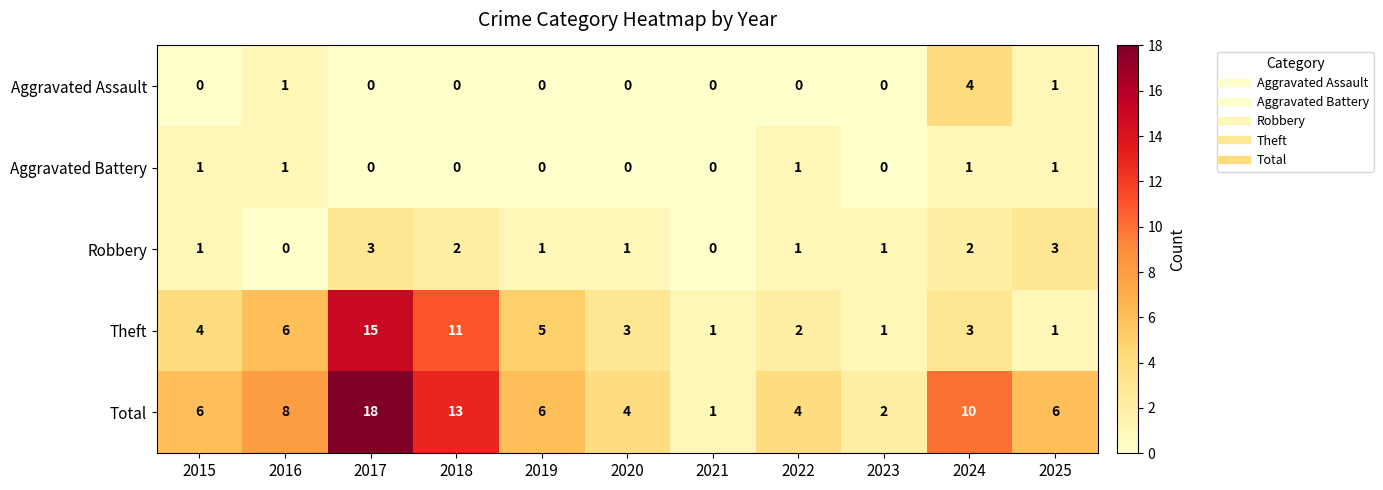

What is the spread (max minus min) of values at 2023?

2